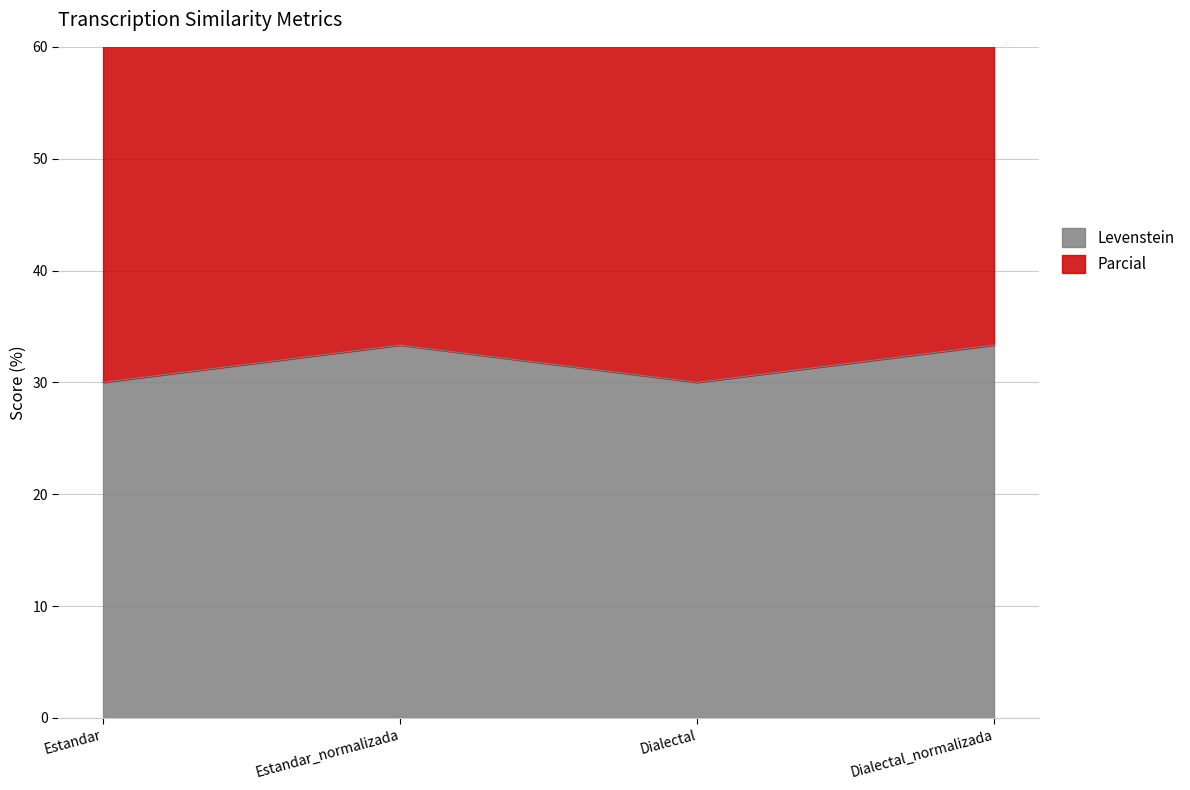

Is it true that Parcial equals 19.0 at Estandar?

False